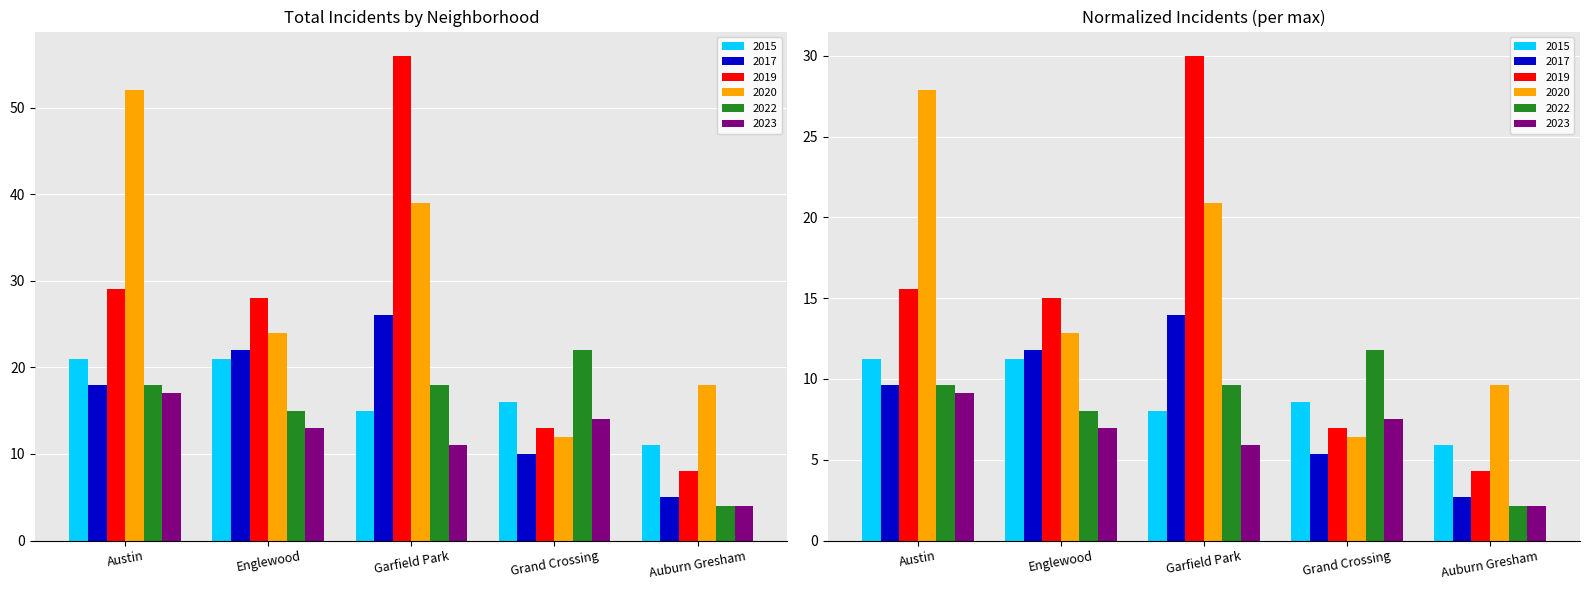

How many data points in 2017 are less than 18?

2